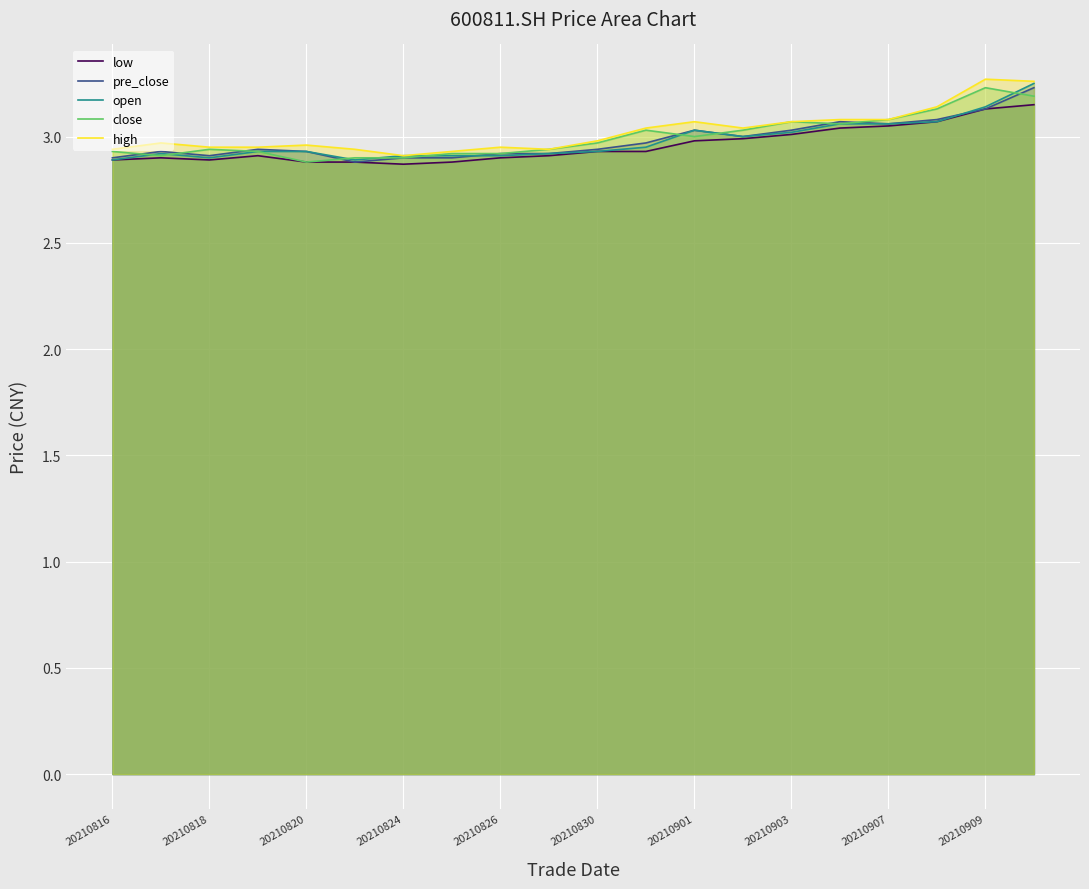

Which category has the highest value in the open series?

19